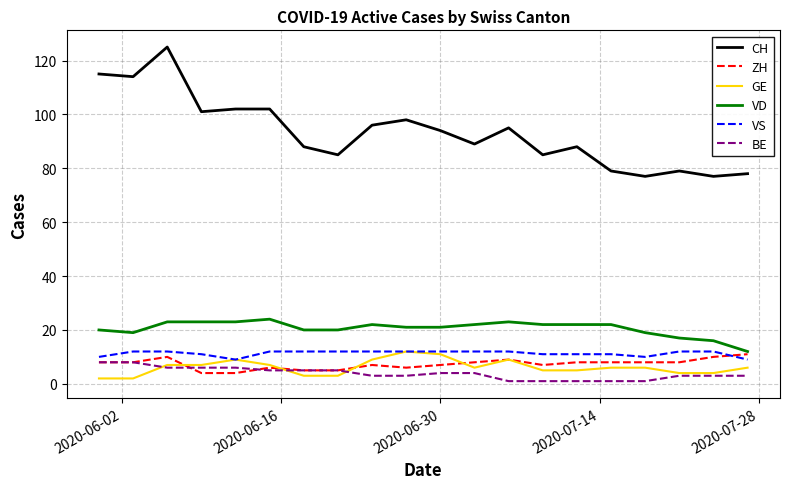

At how many categories does at least one series exceed 12?

20